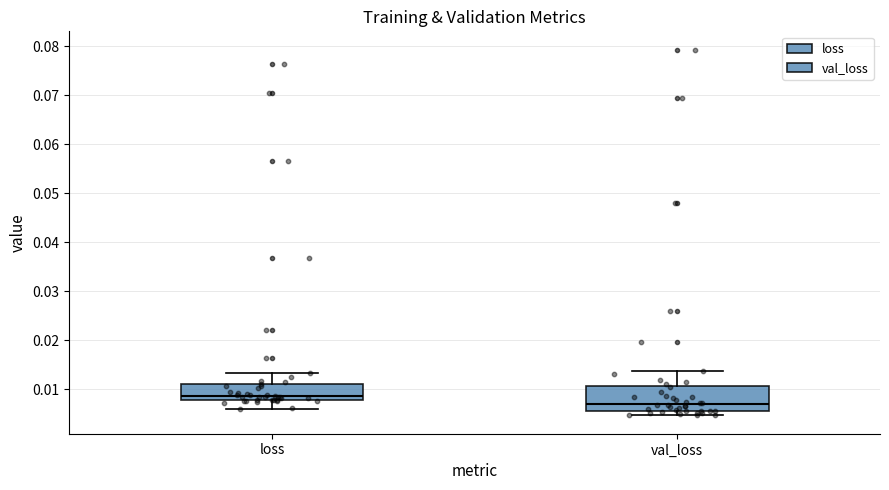

Comparing the boxes themselves (not the whiskers), which one is the tallest?

val_loss